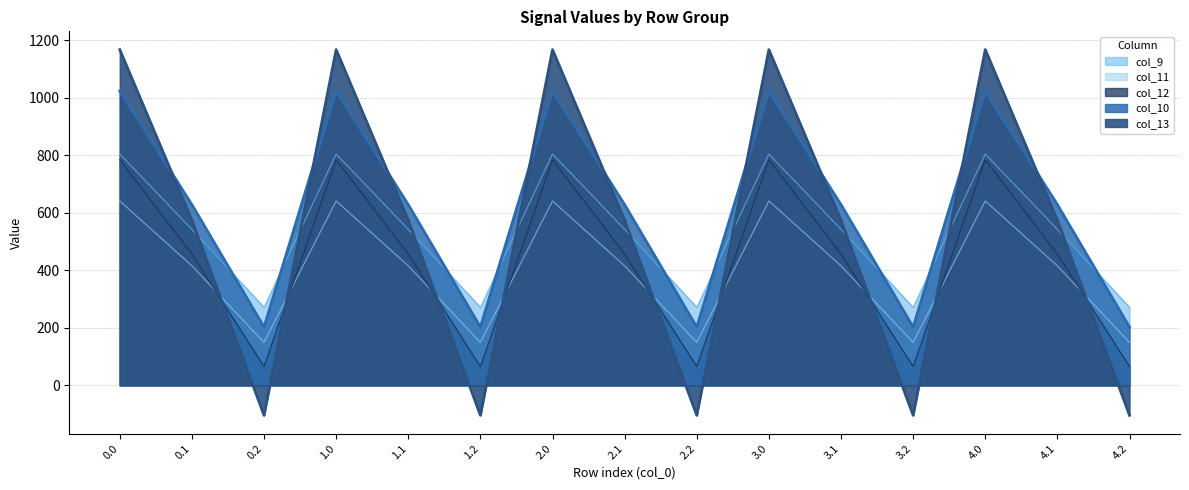

Reading right to left, transcribe all the data shown in this chart.

col_9: 271.1	542.1	804.0	271.1	542.1	804.0	271.1	542.1	804.0	271.1	542.1	804.0	271.1	542.1	804.0
col_10: 202.5	628.1	1023.2	202.5	628.1	1023.2	202.5	628.1	1023.2	202.5	628.1	1023.2	202.5	628.1	1023.2
col_11: 149.1	415.4	640.9	149.1	415.4	640.9	149.1	415.4	640.9	149.1	415.4	640.9	149.1	415.4	640.9
col_12: 65.2	456.1	784.4	65.2	456.1	784.4	65.2	456.1	784.4	65.2	456.1	784.4	65.2	456.1	784.4
col_13: -104.4	574.0	1167.2	-104.4	574.0	1167.2	-104.4	574.0	1167.2	-104.4	574.0	1167.2	-104.4	574.0	1167.2